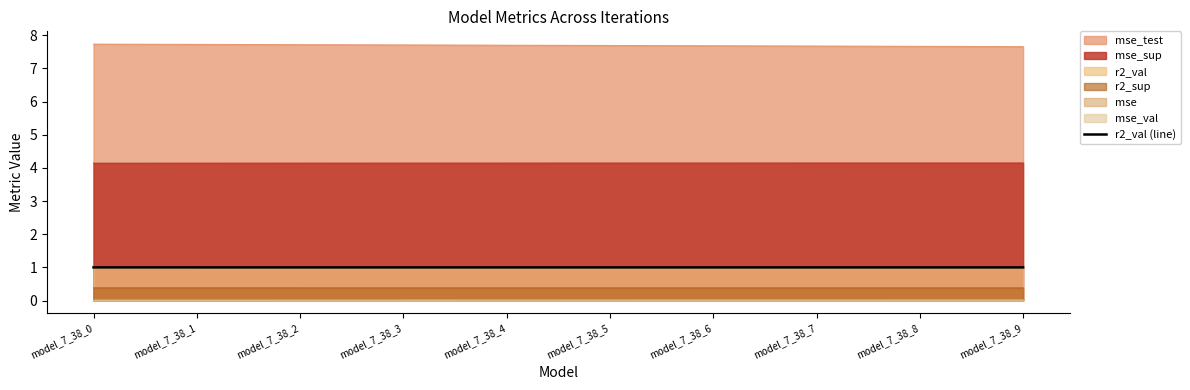

Rank the categories by value from lowest to highest.

model_7_38_9, model_7_38_8, model_7_38_7, model_7_38_6, model_7_38_5, model_7_38_4, model_7_38_3, model_7_38_2, model_7_38_1, model_7_38_0